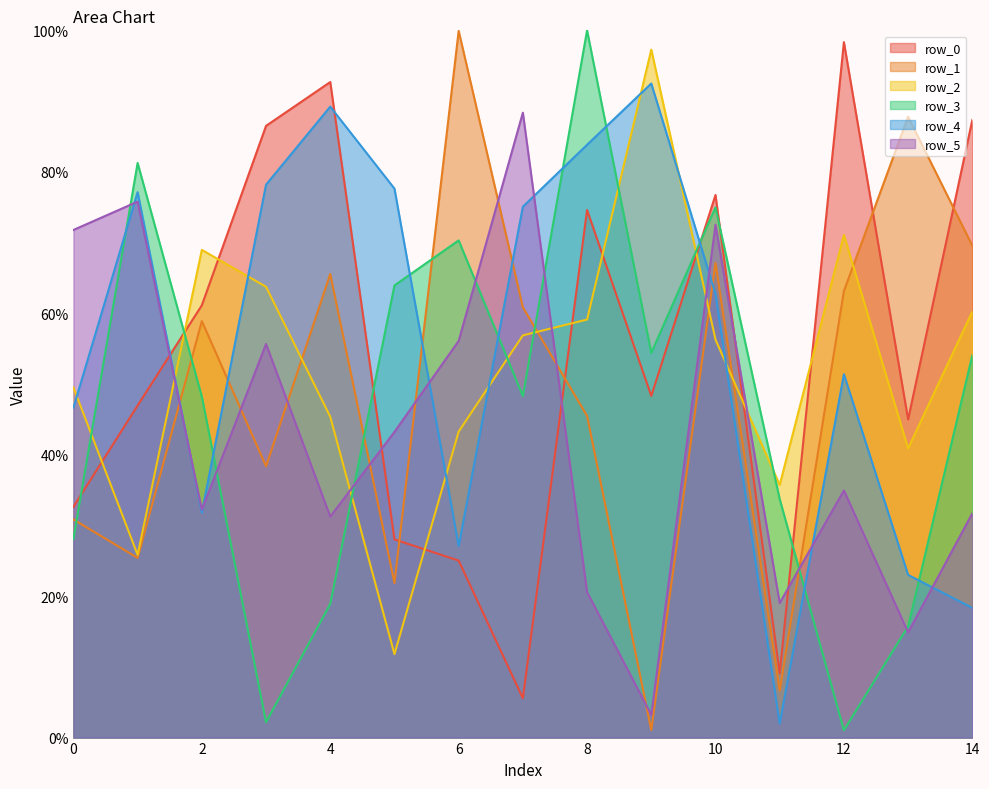

How many data points in row_4 are above 62?

8